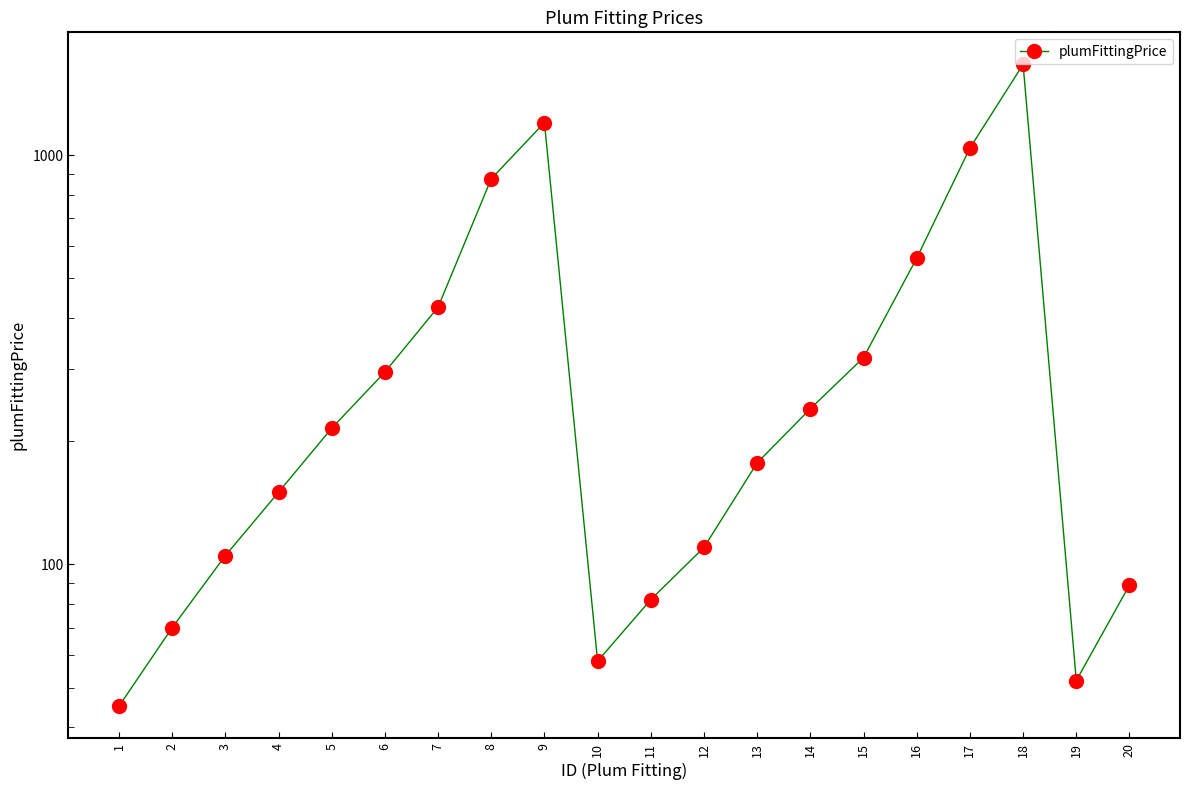

Which category has the highest value across all series?

18